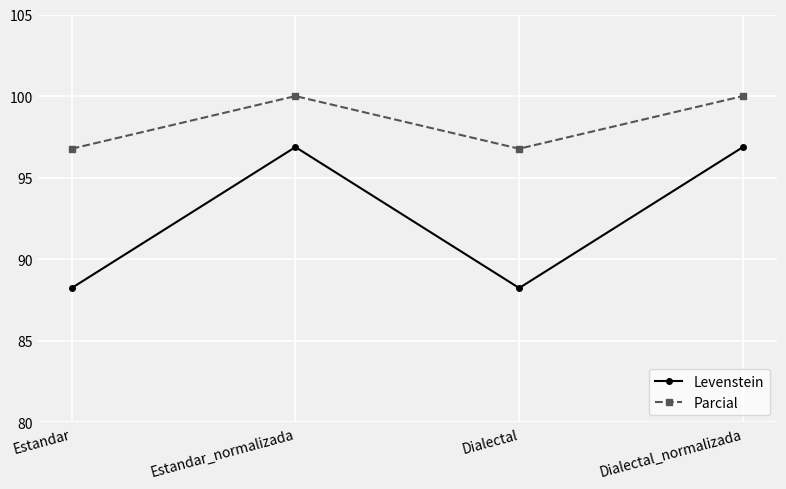

What position from the right is Dialectal_normalizada?

1